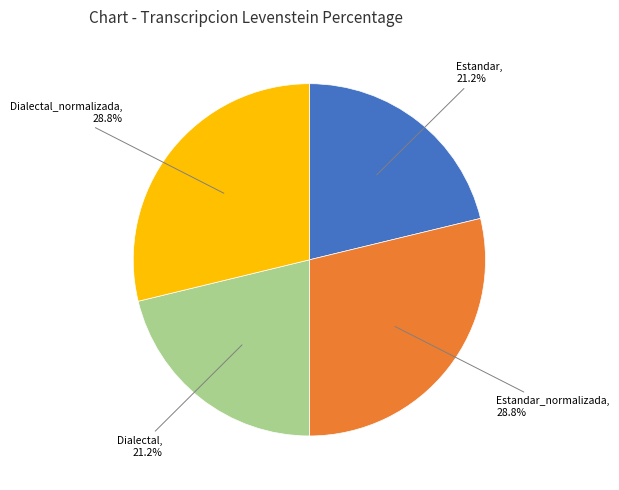

To the nearest percent, what is the difference between the largest and smallest slice percentages?

8%